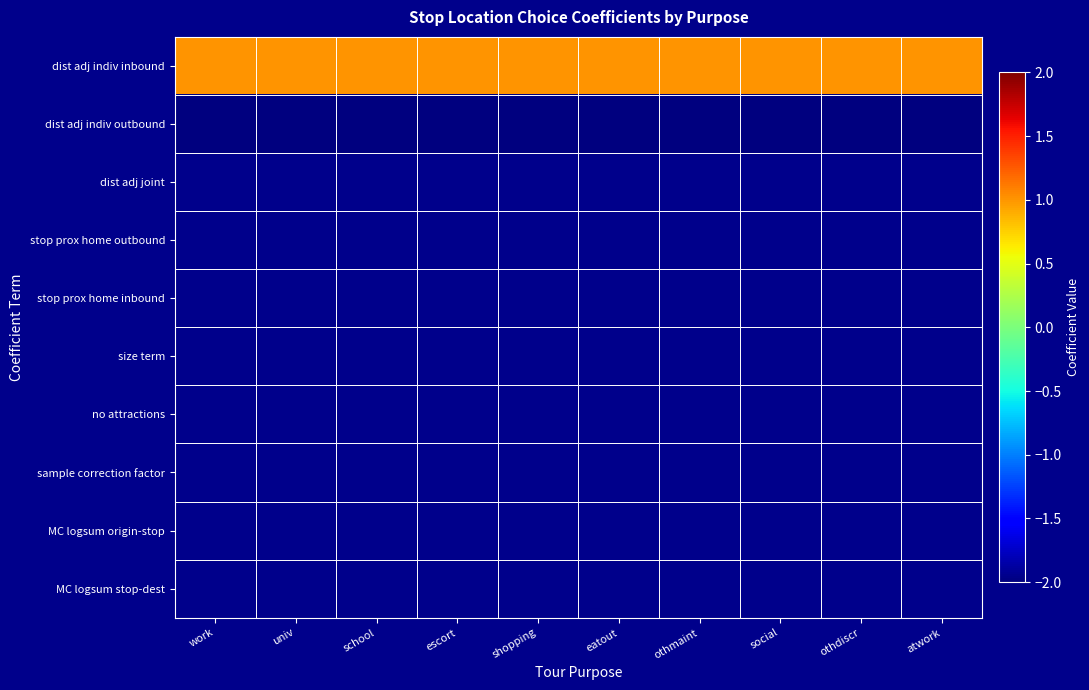

What is the smallest value displayed?

-2